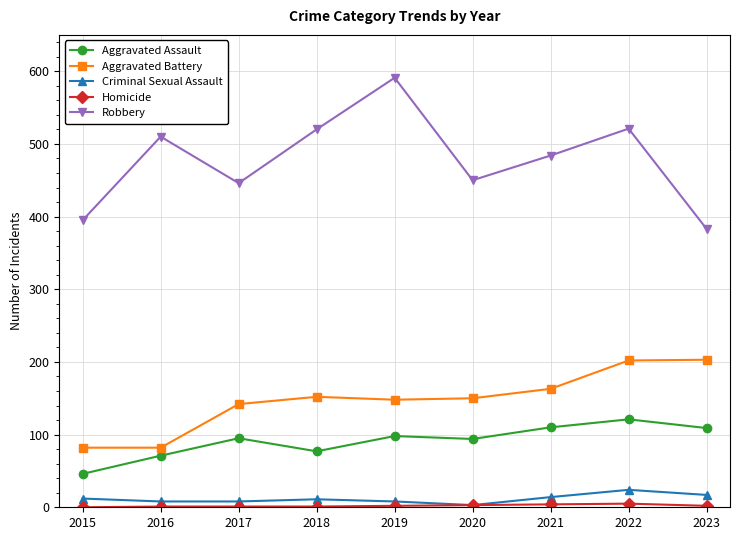

Is this an area chart (filled region under the line)?

No